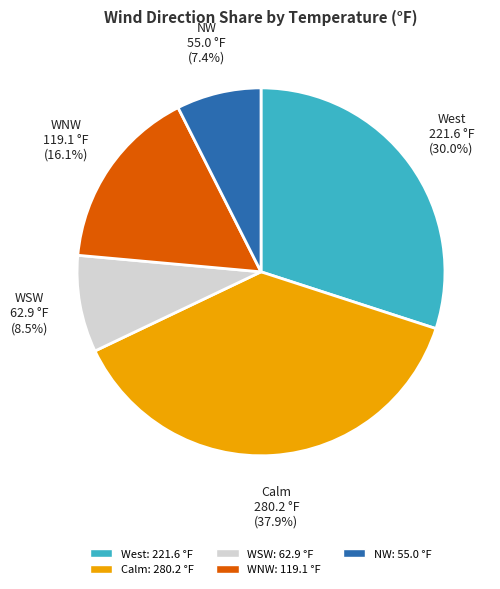

True or false: NW accounts for 7% of the total.

True